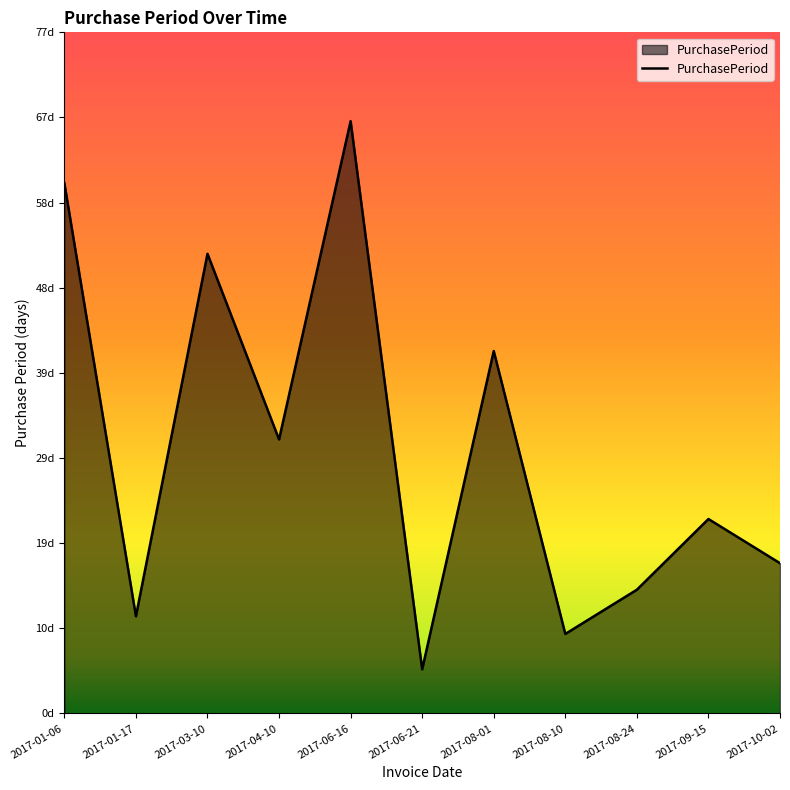

What is the greatest value displayed?

67